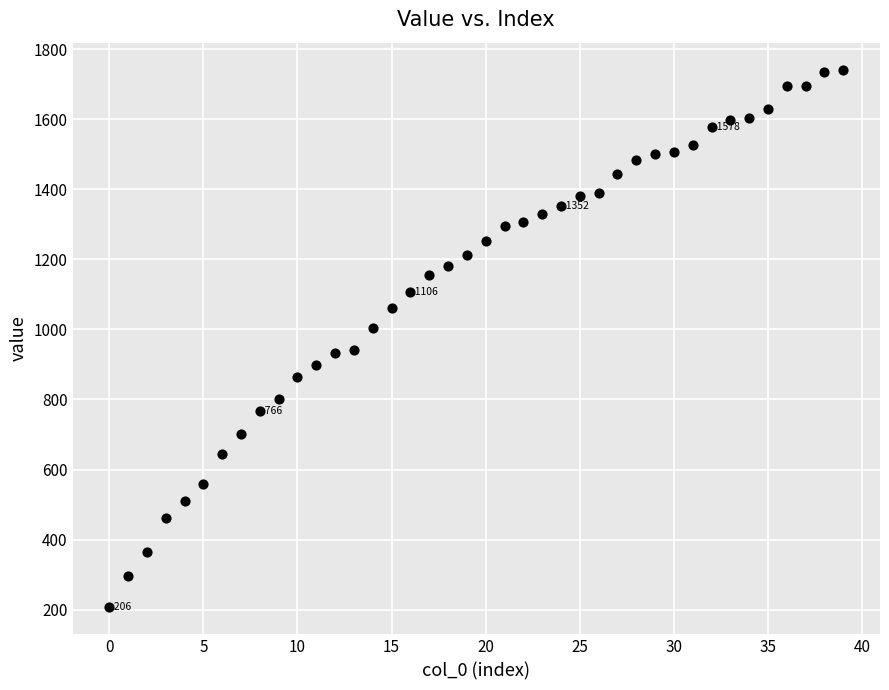

What is the range of Y values (max minus min)?

1536